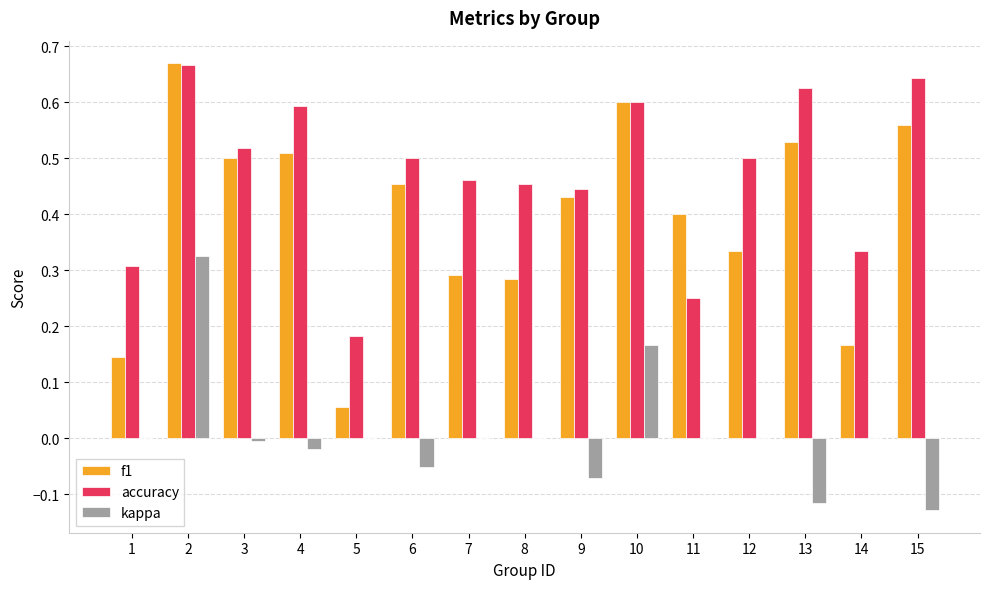

Are the bars grouped side by side (vs. stacked)?

Yes